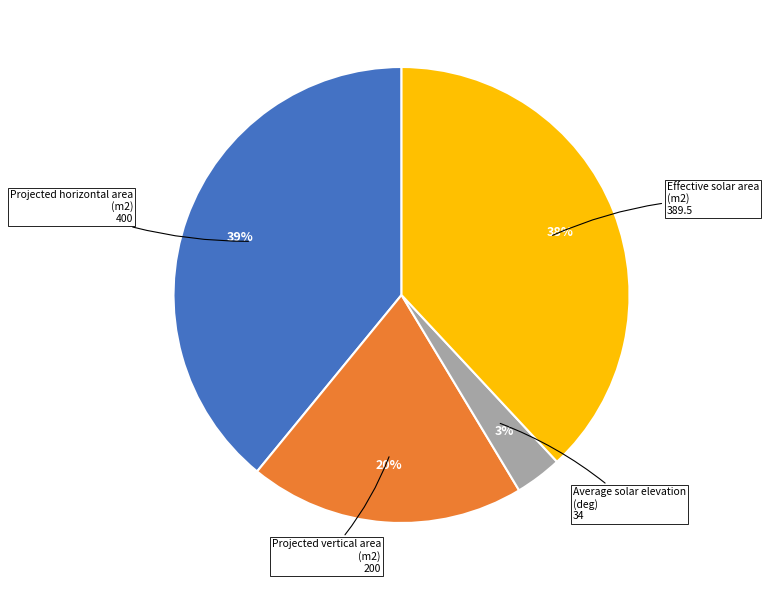

Count the number of slices in the pie.

4